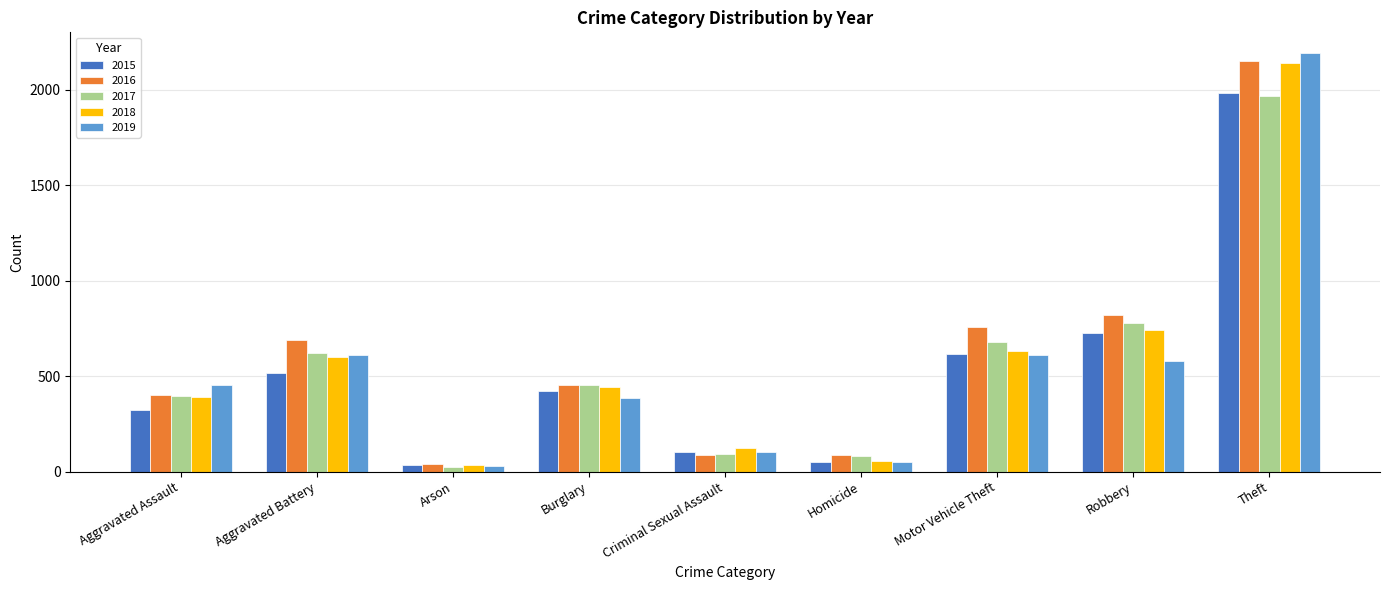

Which series has the widest spread of values?

2019